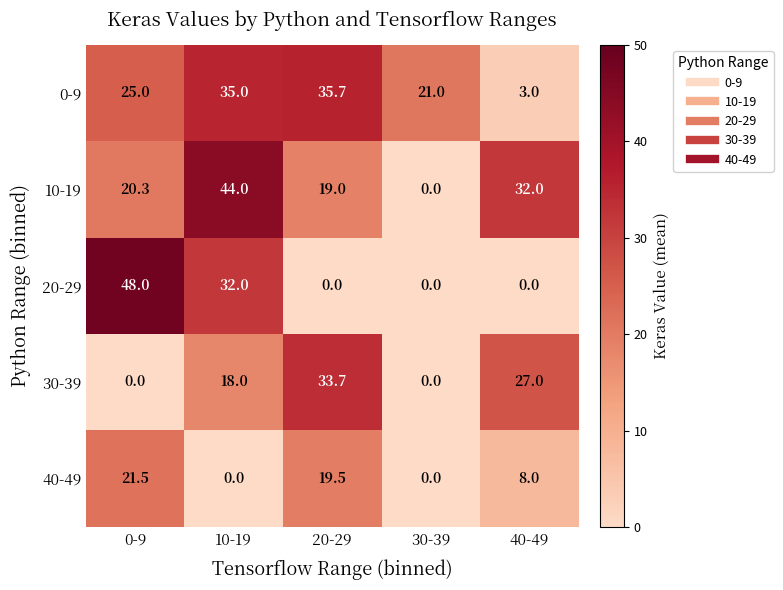

What is the sum of all 10-19 values?

115.3